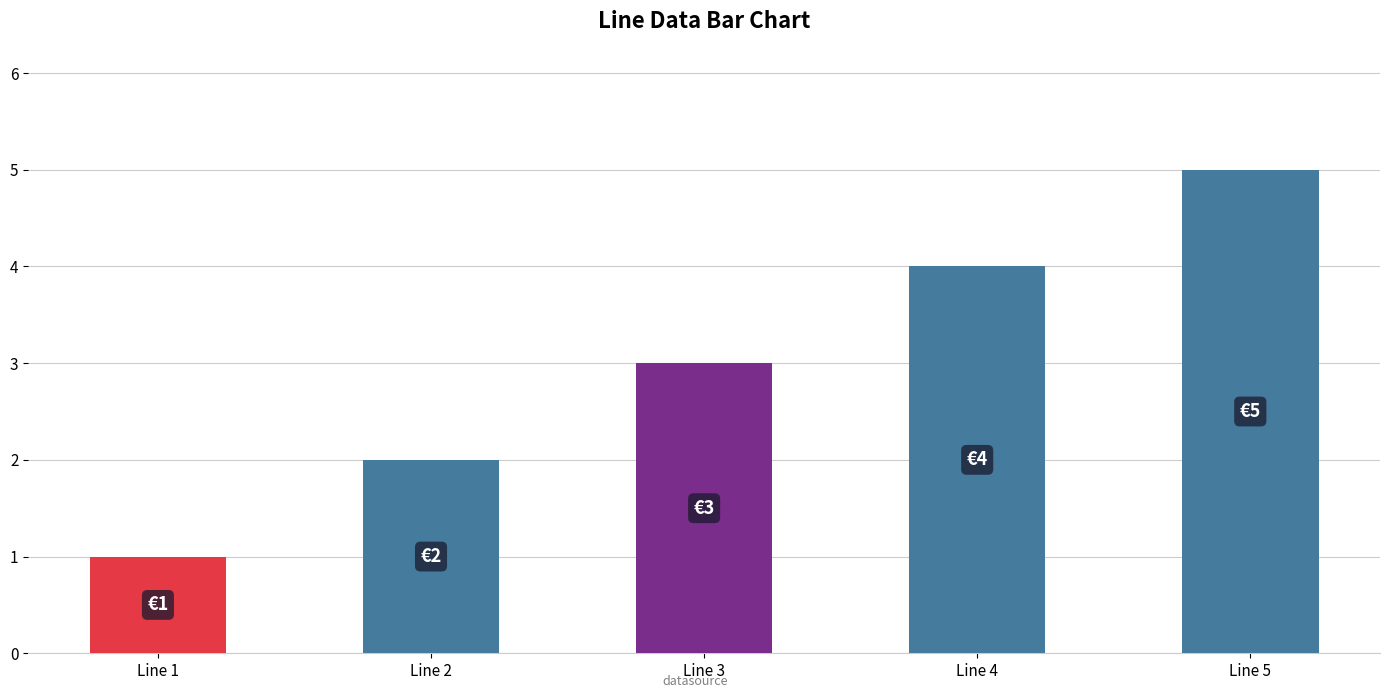

Rank the categories by value from highest to lowest.

Line 5, Line 4, Line 3, Line 2, Line 1